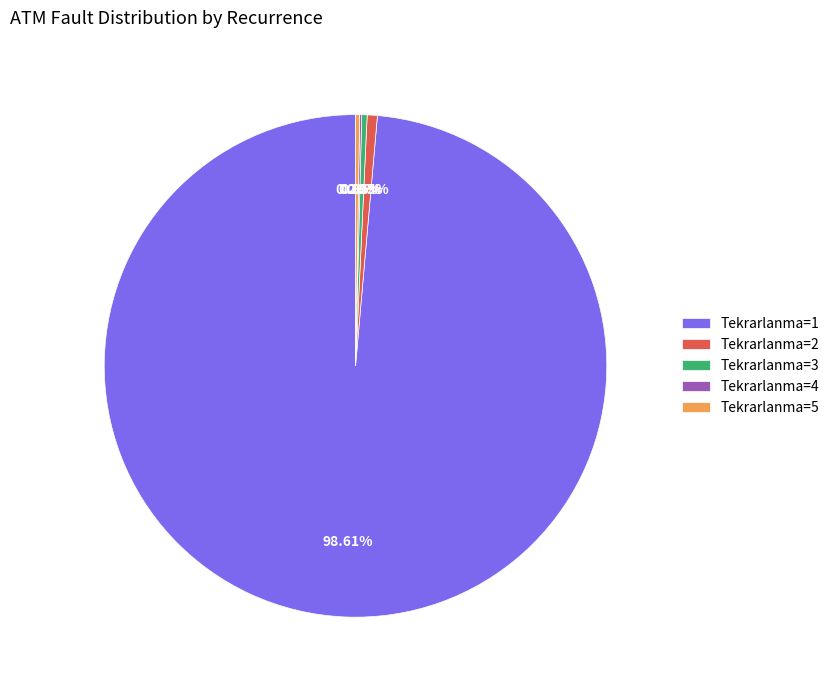

Does Tekrarlanma=1 account for over 50% of the chart?

Yes